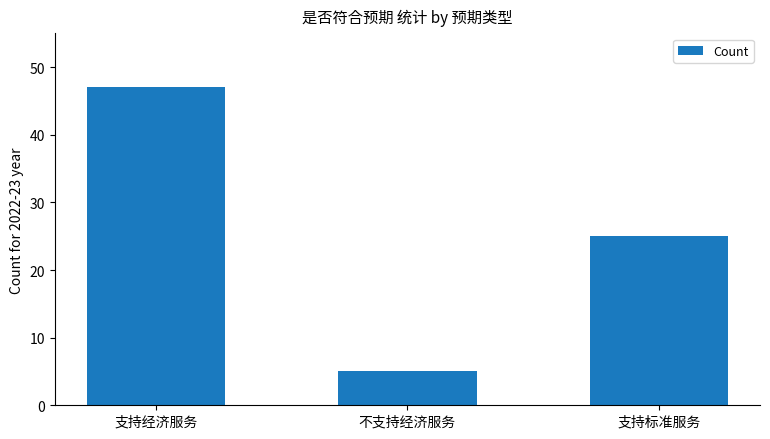

How many values are below 25?

1